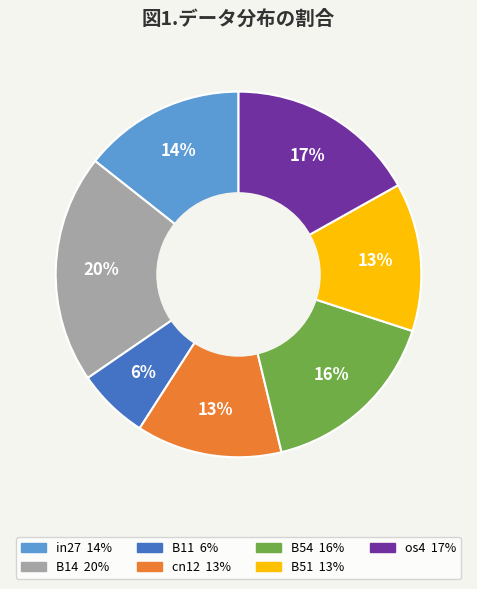

How many slices are in this pie chart?

7